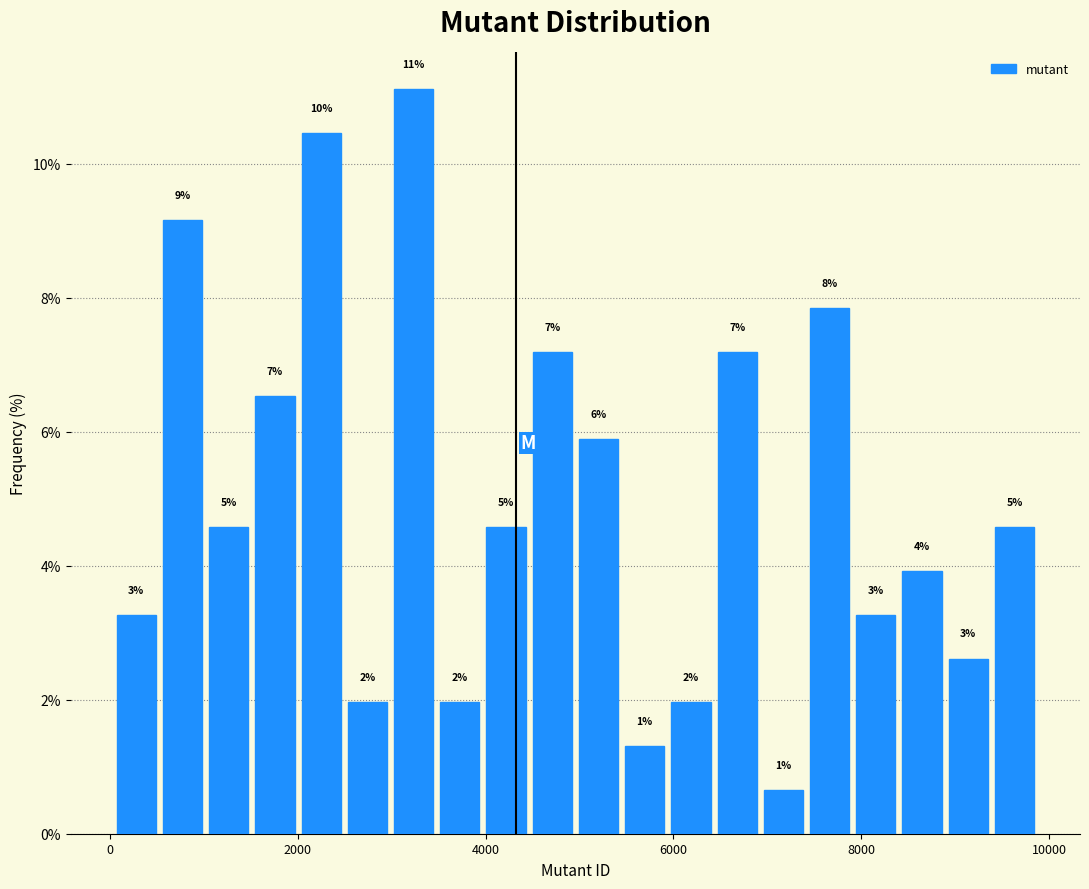

Read against the x-axis, roughly where is the centre of the tallest bar?

3200